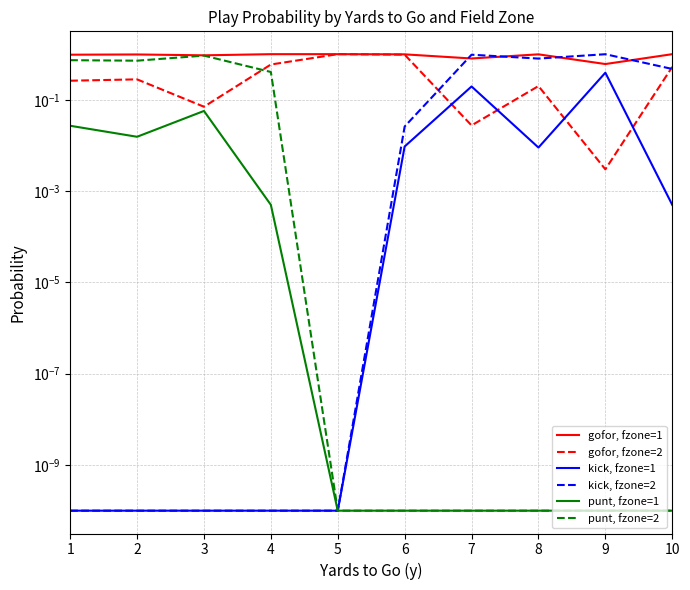

The punt, fzone=1 series shows 0.0 at 5. True or false?

True